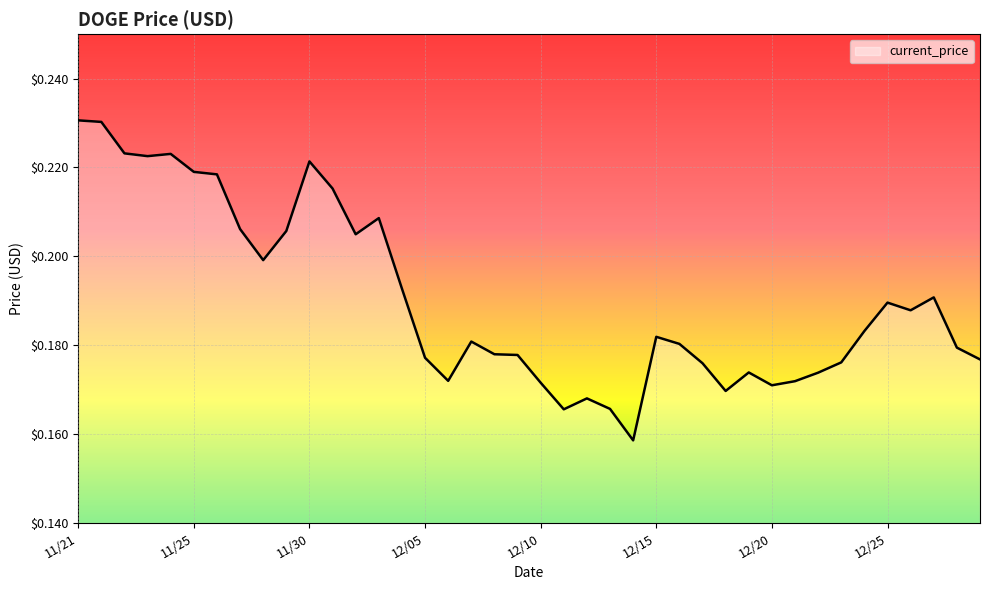

Reading right to left, list all the values displayed in this chart.

0.2	0.2	0.2	0.2	0.2	0.2	0.2	0.2	0.2	0.2	0.2	0.2	0.2	0.2	0.2	0.2	0.2	0.2	0.2	0.2	0.2	0.2	0.2	0.2	0.2	0.2	0.2	0.2	0.2	0.2	0.2	0.2	0.2	0.2	0.2	0.2	0.2	0.2	0.2	0.2